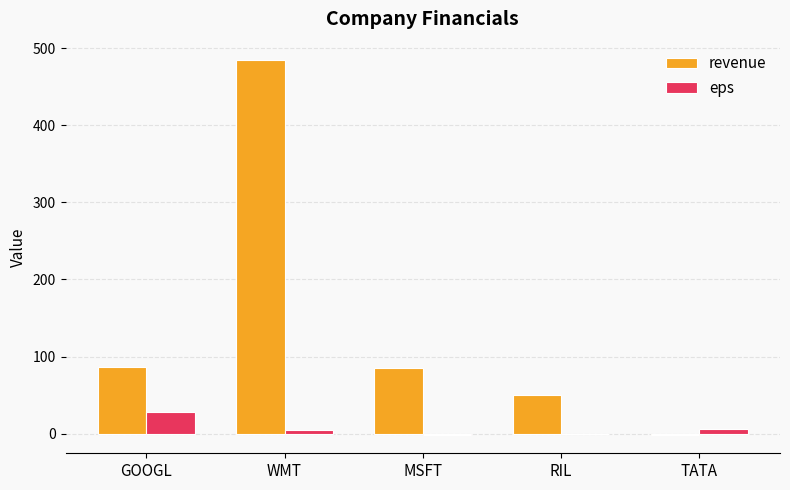

How many categories are shown in the chart?

5